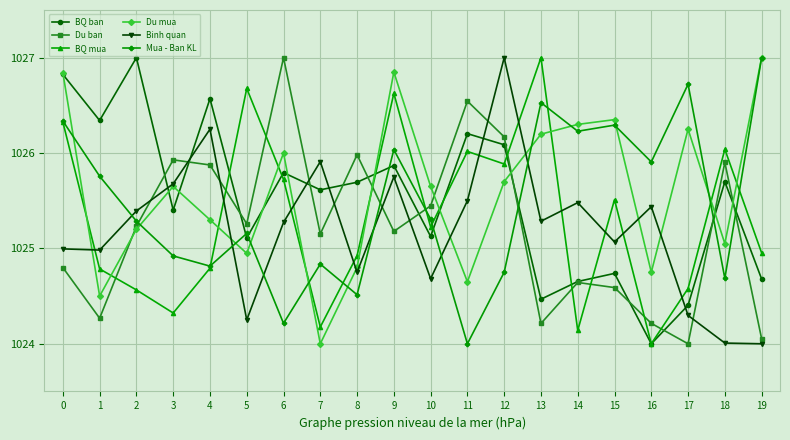

At which category does BQ ban reach its first local peak?

2